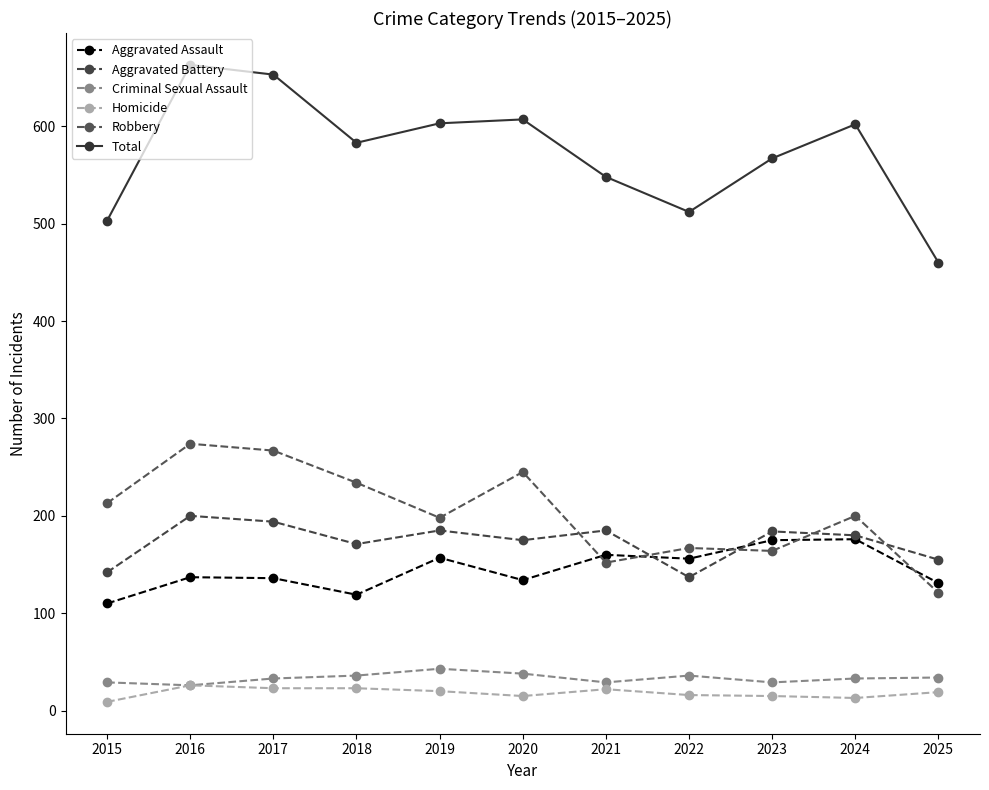

Which series has the largest range (max minus min)?

Total